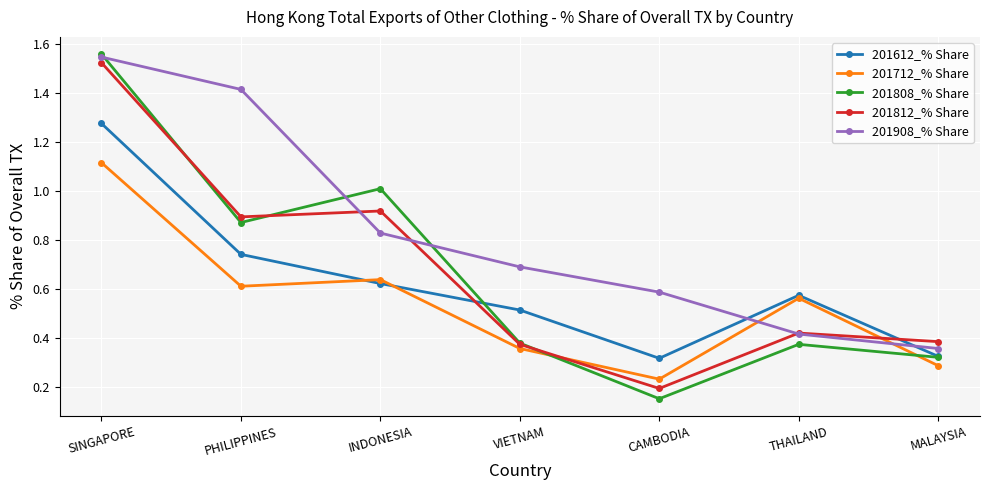

What is the label of the 4th point from the right?

VIETNAM